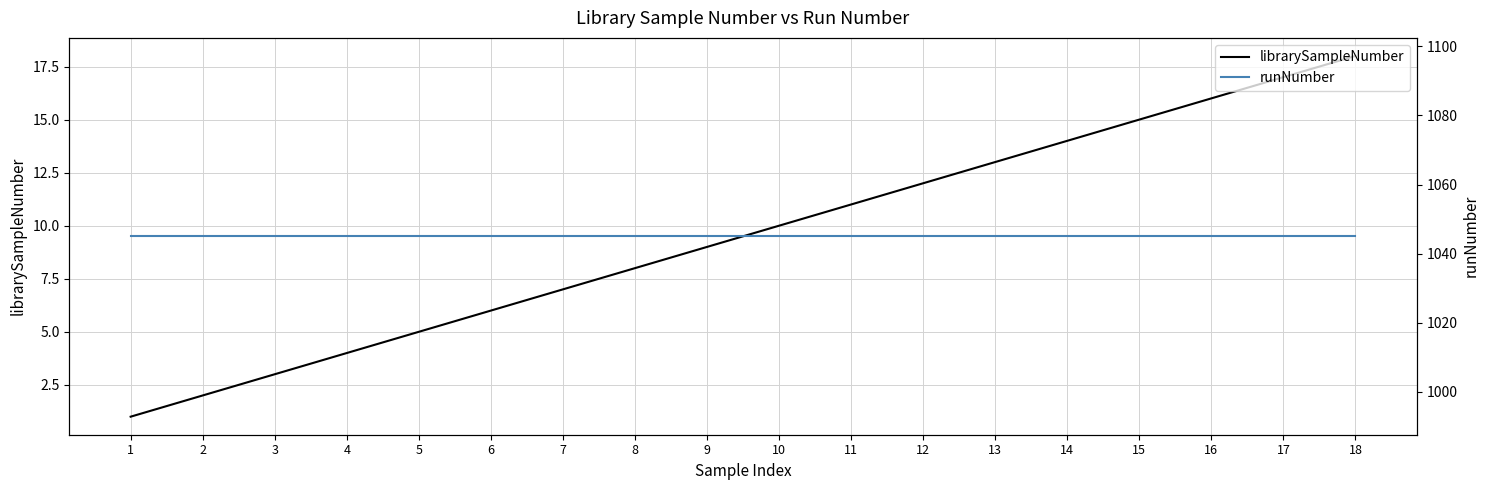

Between 3 and 1, which is larger?

3